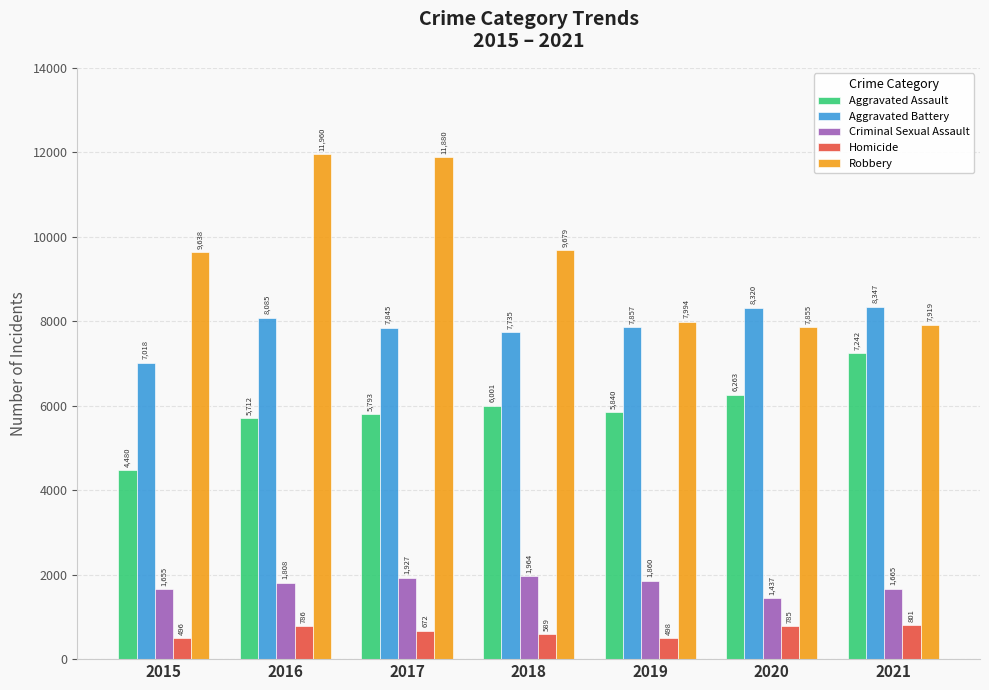

What is the value of the Robbery bar at the 1st from the left?

9638